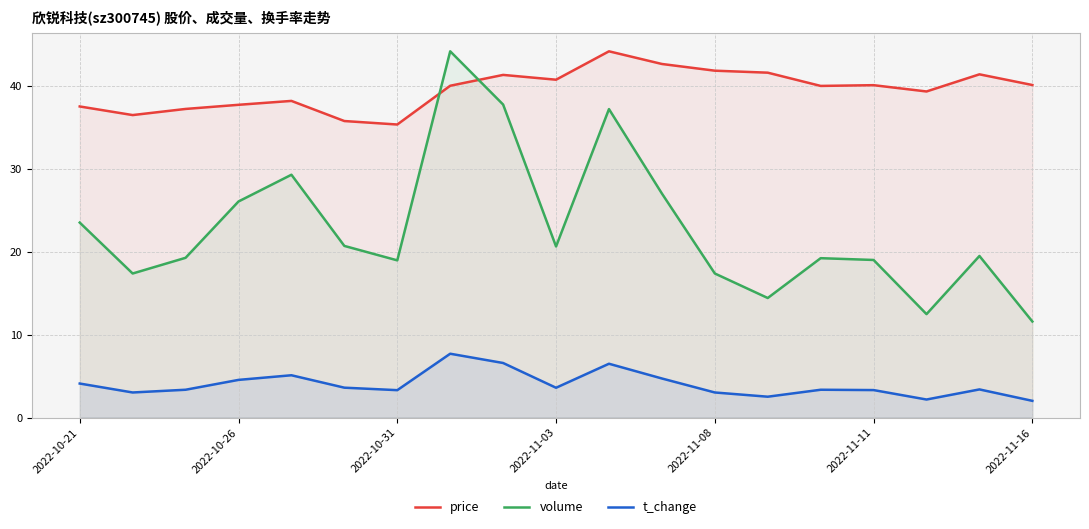

True or false: t_change and volume intersect in this chart.

False